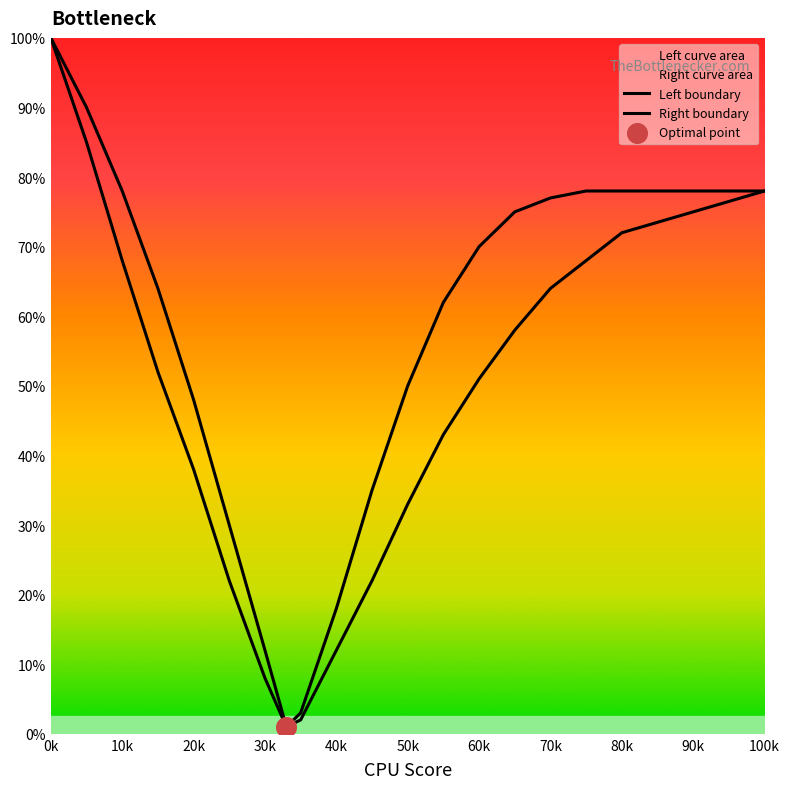

Which series has the largest total across all categories?

Right boundary